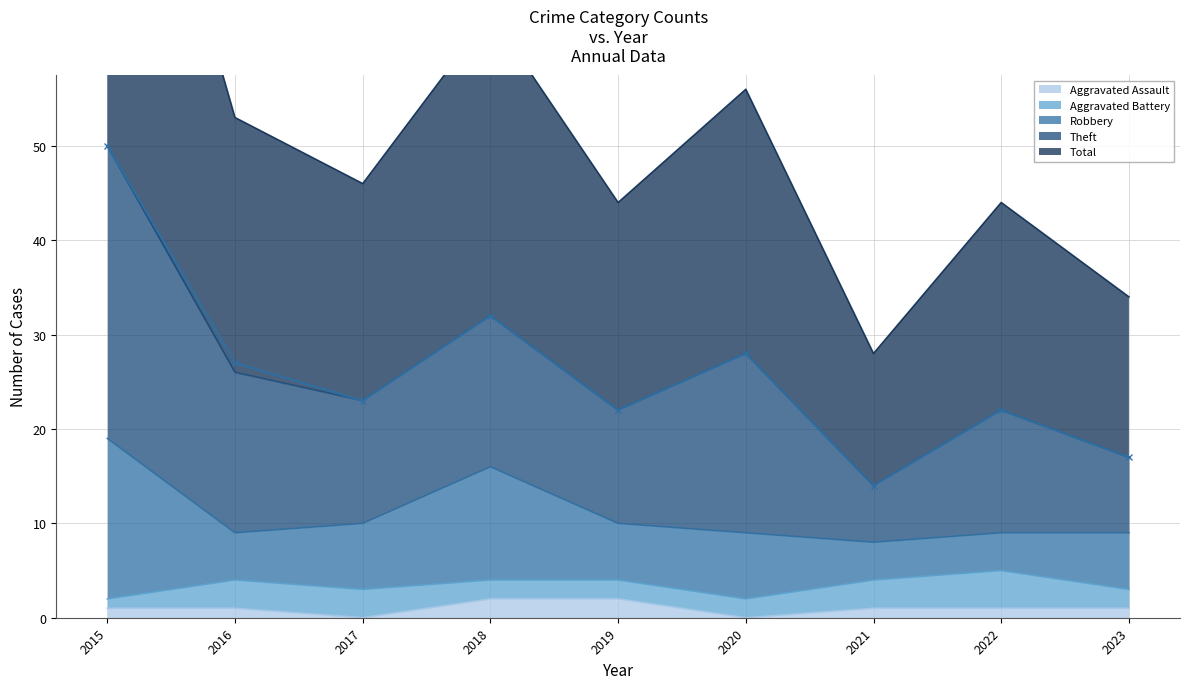

Where is the first local maximum for Theft?

2018